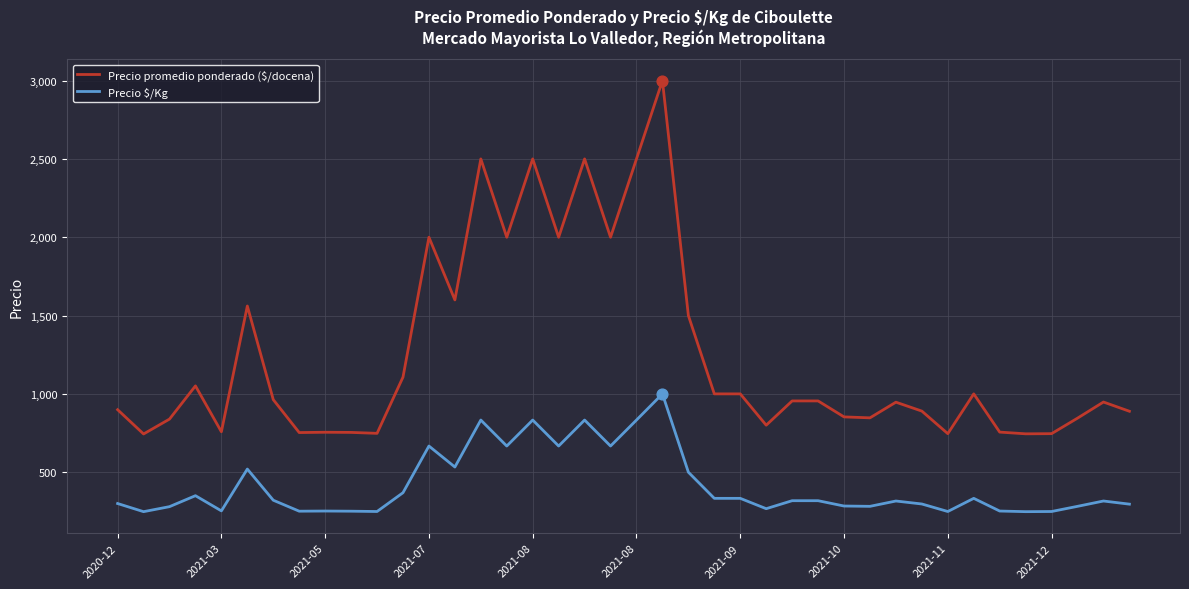

Which series has the largest range (max minus min)?

Precio promedio ponderado ($/docena)